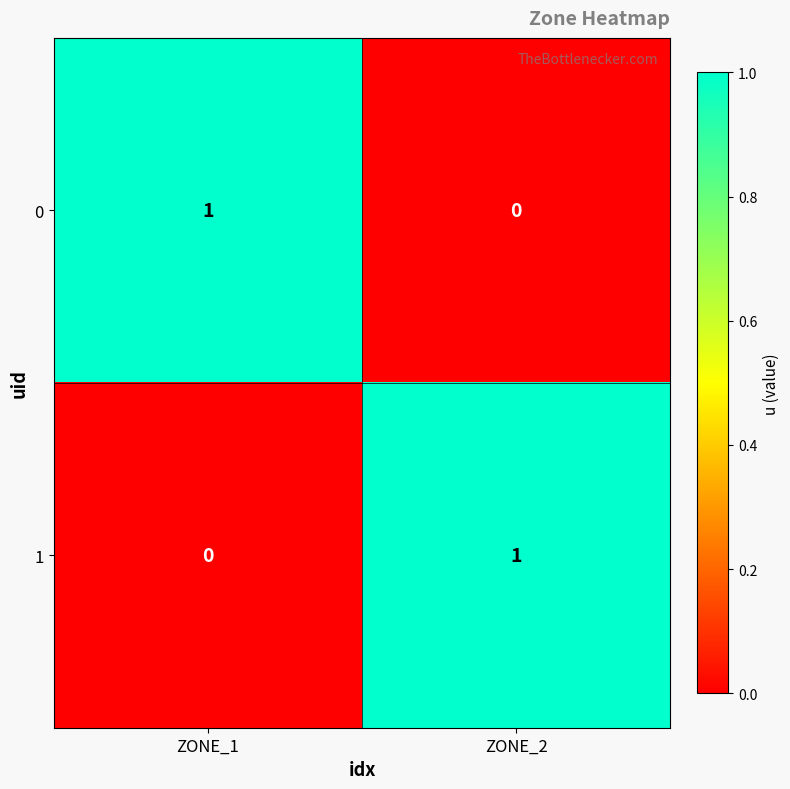

At which label is 0 closest to 0?

ZONE_2